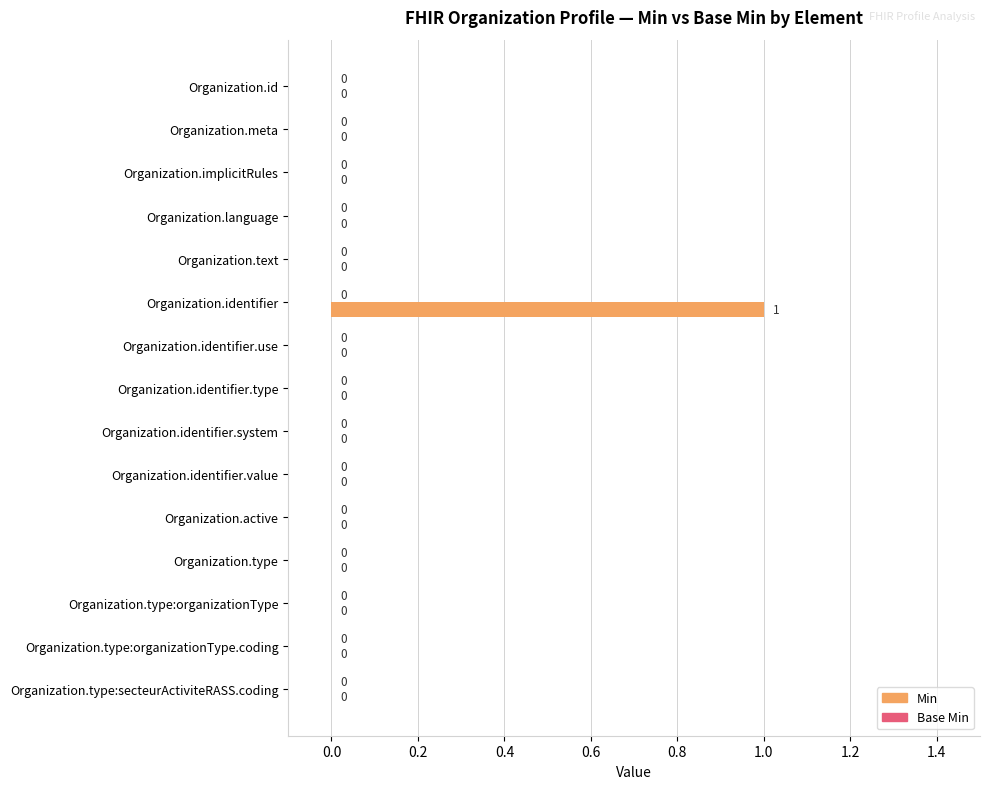

Which label corresponds to the largest value in the chart?

Organization.identifier